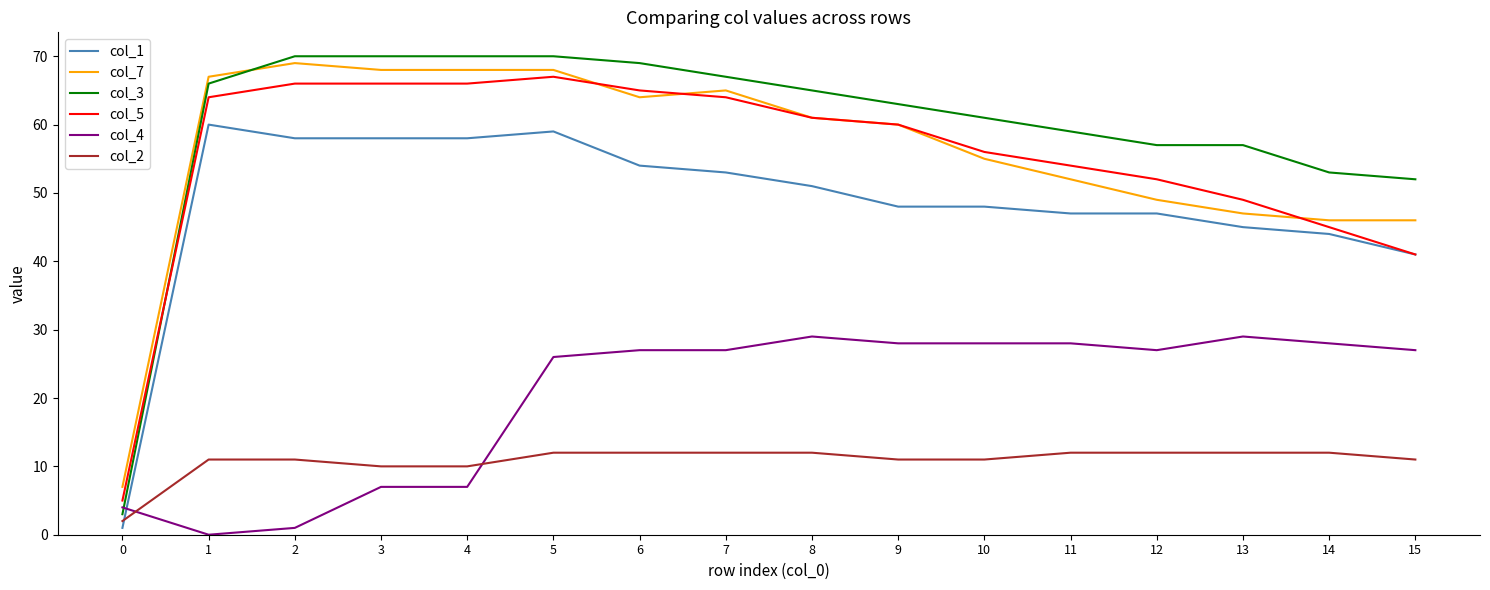

What is the maximum value shown in the chart?

70